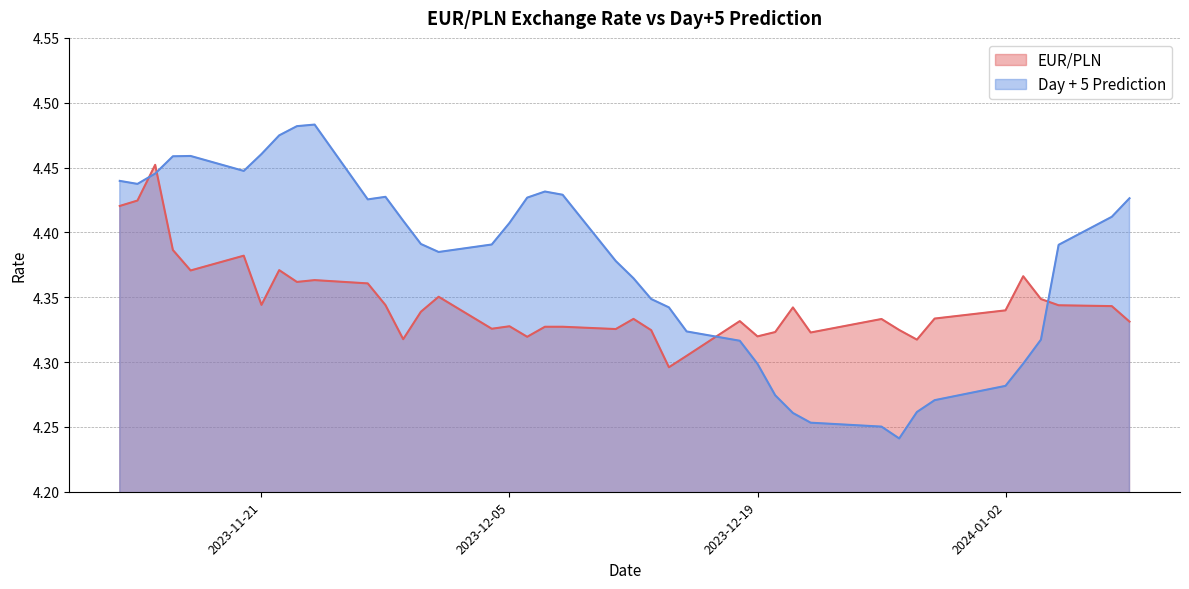

Between 2023-11-22 and 2023-12-05, which series saw the biggest shift?

Day + 5 Prediction